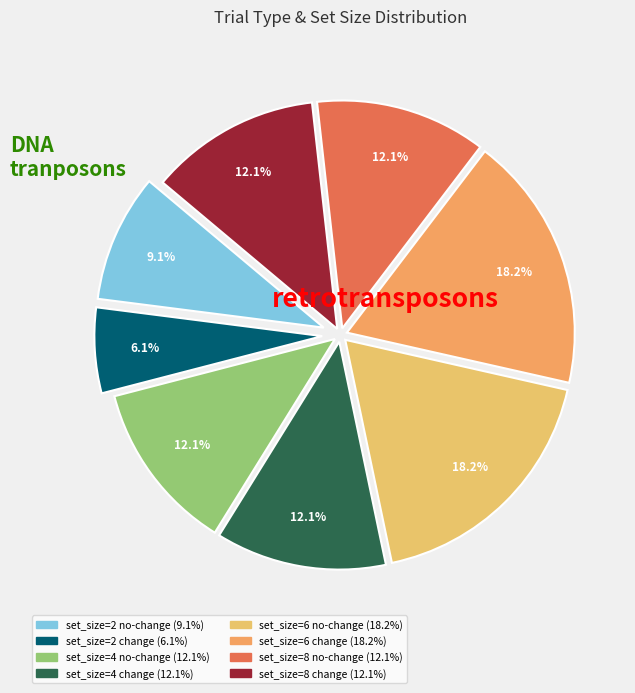

What is the largest slice in the pie chart?

set_size=6 (no-change)